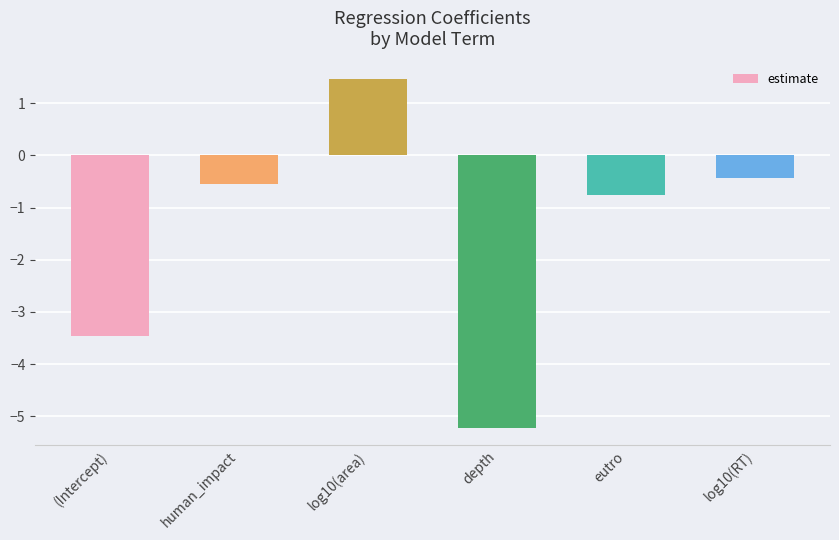

How many positive values are there?

1